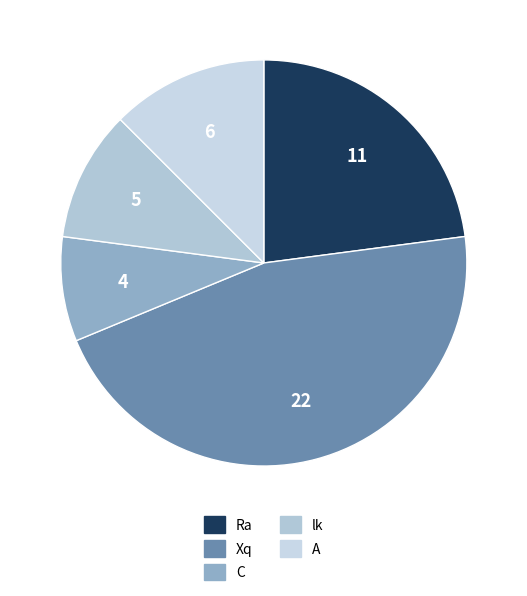

Is it true that lk is 16% of the pie?

False